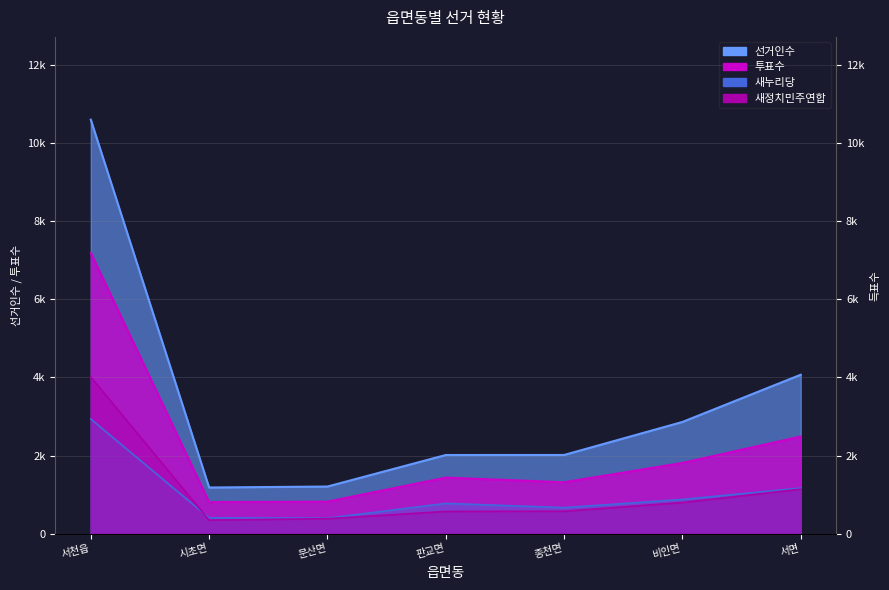

List the labels in order of 투표수 value, largest first.

서천읍, 서면, 비인면, 판교면, 종천면, 문산면, 시초면